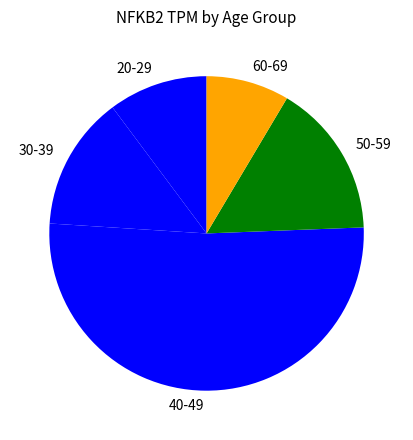

Which slice is the largest?

40-49